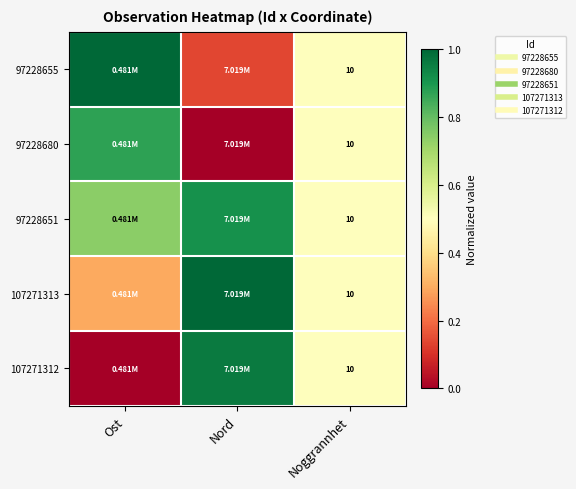

At how many categories does at least one series exceed 0?

3